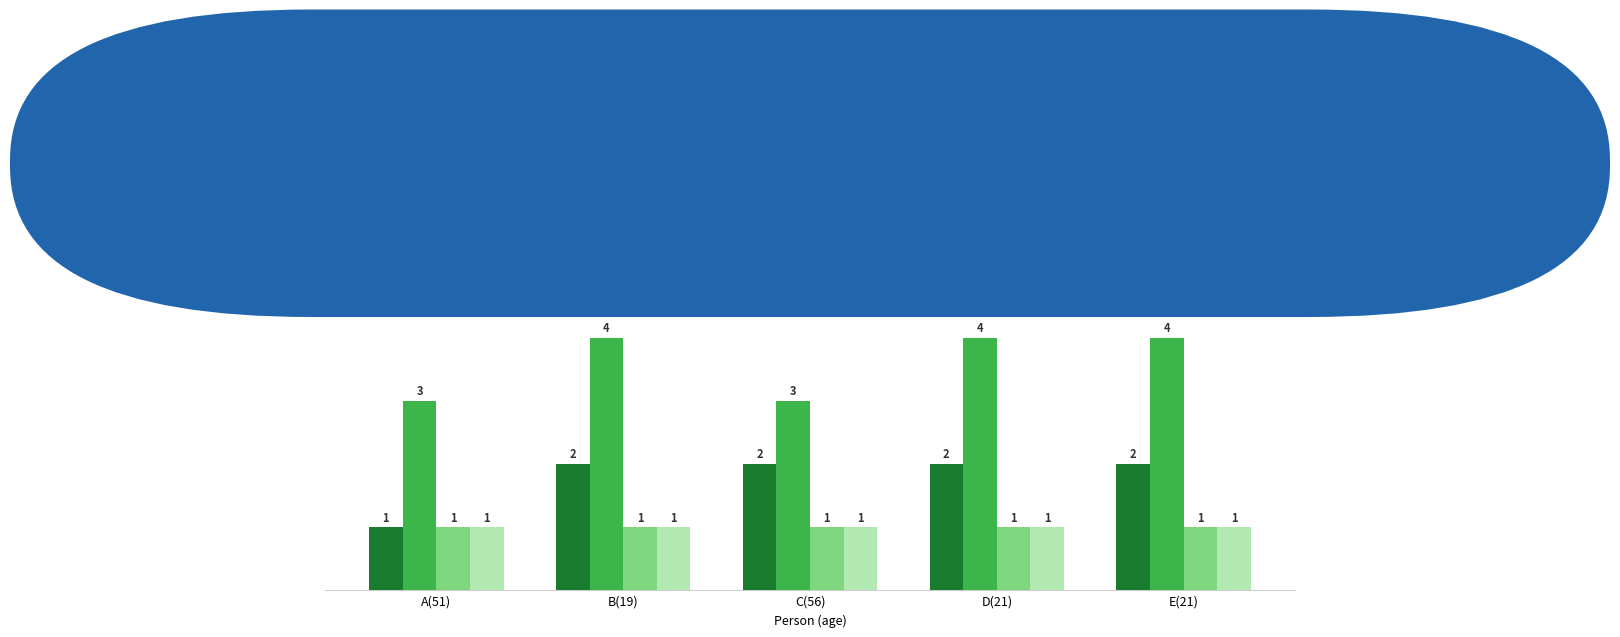

The sex series shows 3 at D(21). True or false?

False